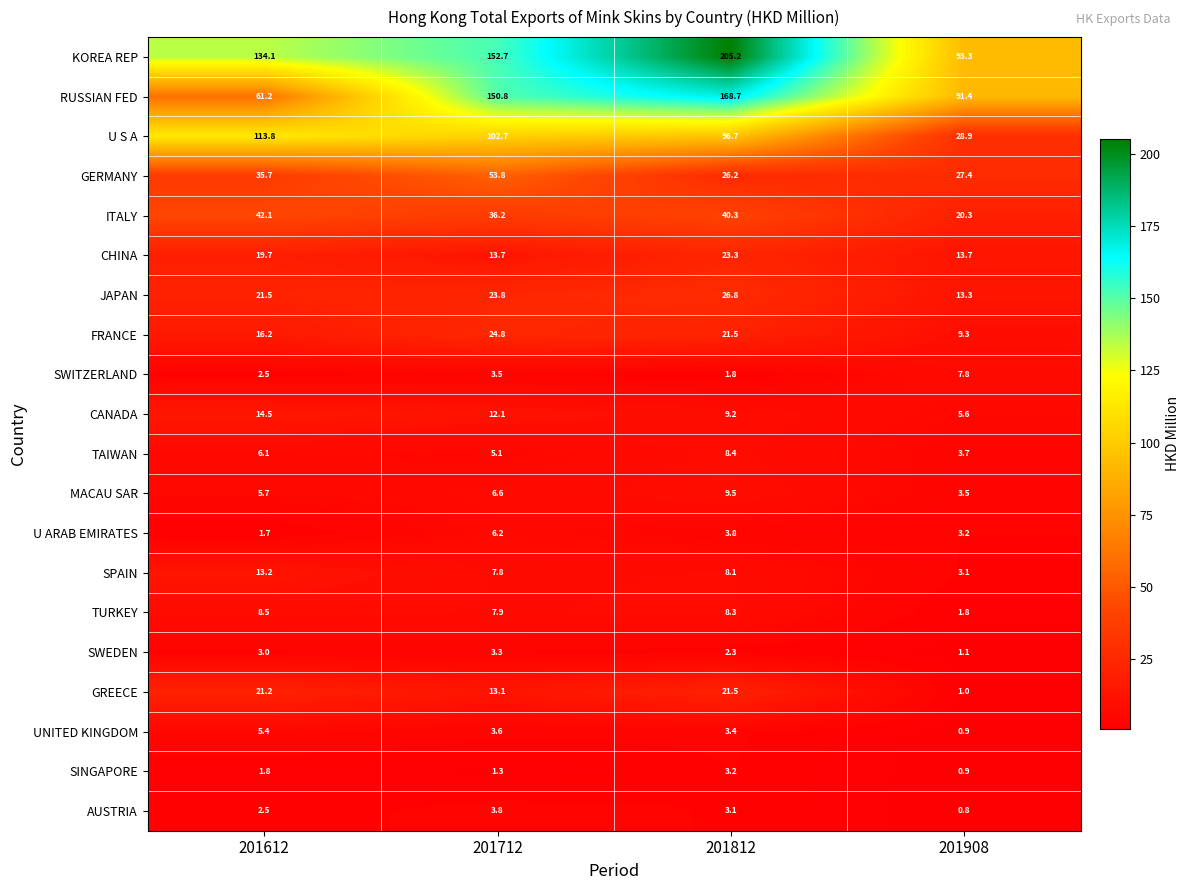

Count the number of data series in this chart.

20